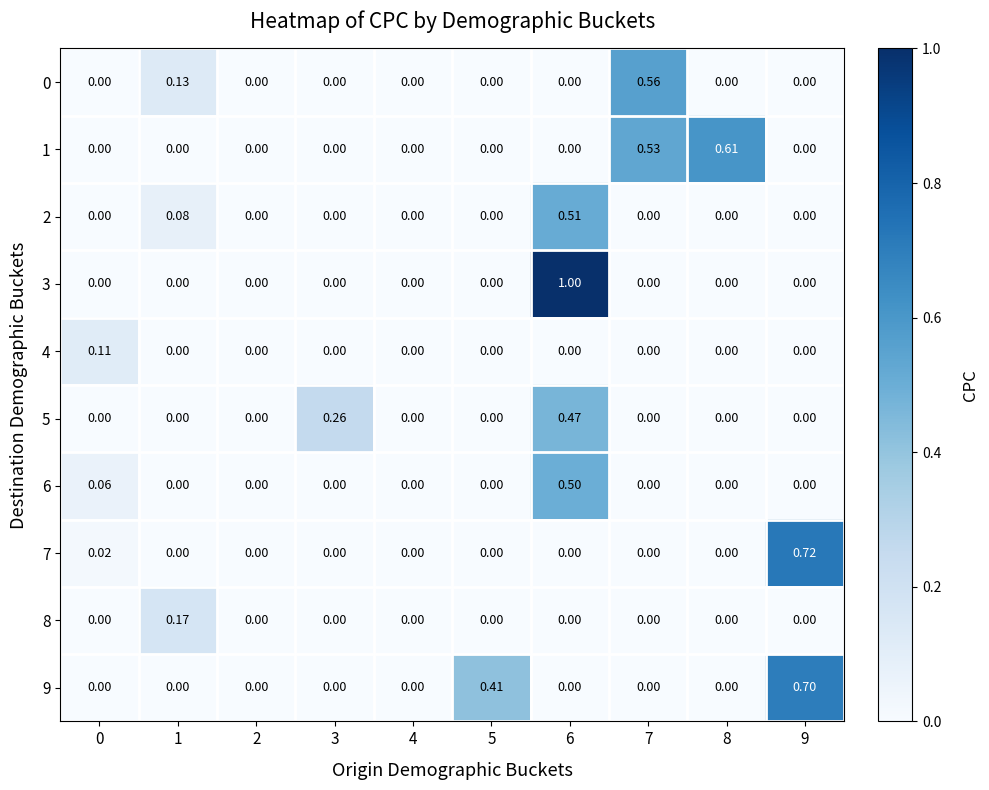

Reading left to right, what are all the values shown in this chart?

0: 0=0.0	1=0.1	2=0.0	3=0.0	4=0.0	5=0.0	6=0.0	7=0.6	8=0.0	9=0.0
1: 0=0.0	1=0.0	2=0.0	3=0.0	4=0.0	5=0.0	6=0.0	7=0.5	8=0.6	9=0.0
2: 0=0.0	1=0.1	2=0.0	3=0.0	4=0.0	5=0.0	6=0.5	7=0.0	8=0.0	9=0.0
3: 0=0.0	1=0.0	2=0.0	3=0.0	4=0.0	5=0.0	6=1.0	7=0.0	8=0.0	9=0.0
4: 0=0.1	1=0.0	2=0.0	3=0.0	4=0.0	5=0.0	6=0.0	7=0.0	8=0.0	9=0.0
5: 0=0.0	1=0.0	2=0.0	3=0.3	4=0.0	5=0.0	6=0.5	7=0.0	8=0.0	9=0.0
6: 0=0.1	1=0.0	2=0.0	3=0.0	4=0.0	5=0.0	6=0.5	7=0.0	8=0.0	9=0.0
7: 0=0.0	1=0.0	2=0.0	3=0.0	4=0.0	5=0.0	6=0.0	7=0.0	8=0.0	9=0.7
8: 0=0.0	1=0.2	2=0.0	3=0.0	4=0.0	5=0.0	6=0.0	7=0.0	8=0.0	9=0.0
9: 0=0.0	1=0.0	2=0.0	3=0.0	4=0.0	5=0.4	6=0.0	7=0.0	8=0.0	9=0.7